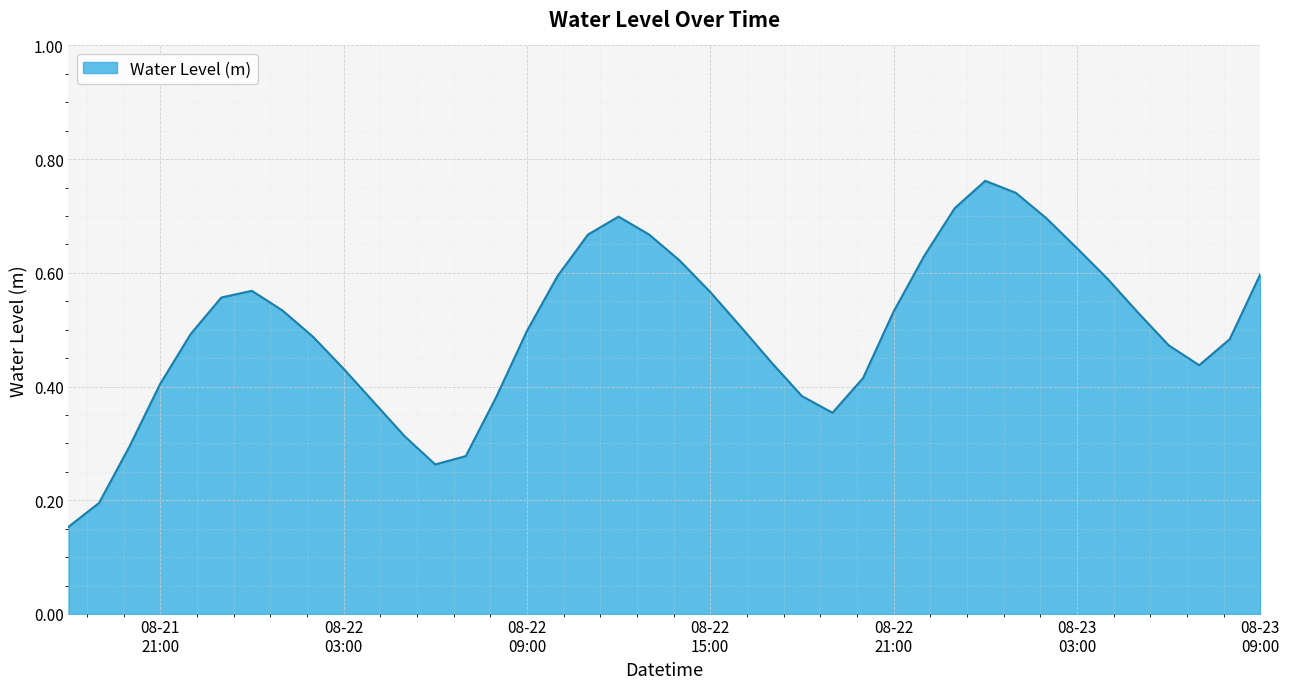

Where is the first local minimum?

2024-08-22 06:00:00